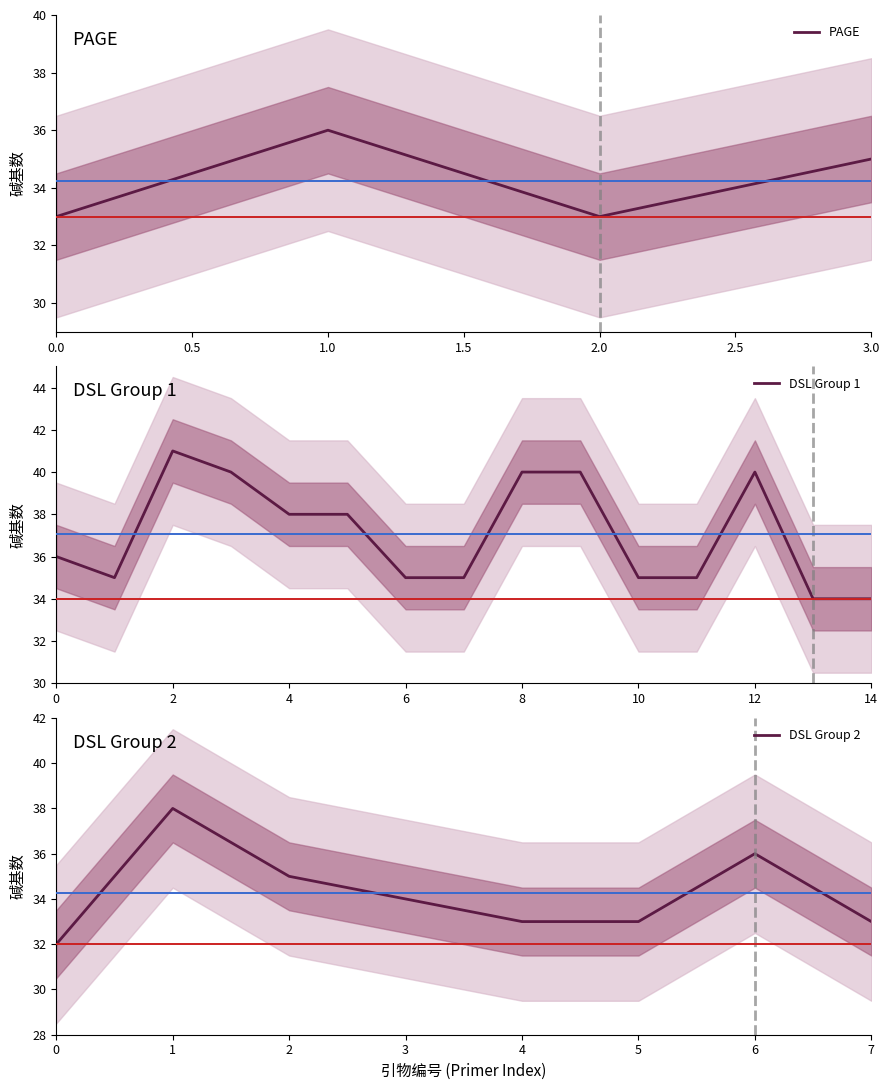

What is the value of the 3rd point from the left?

33